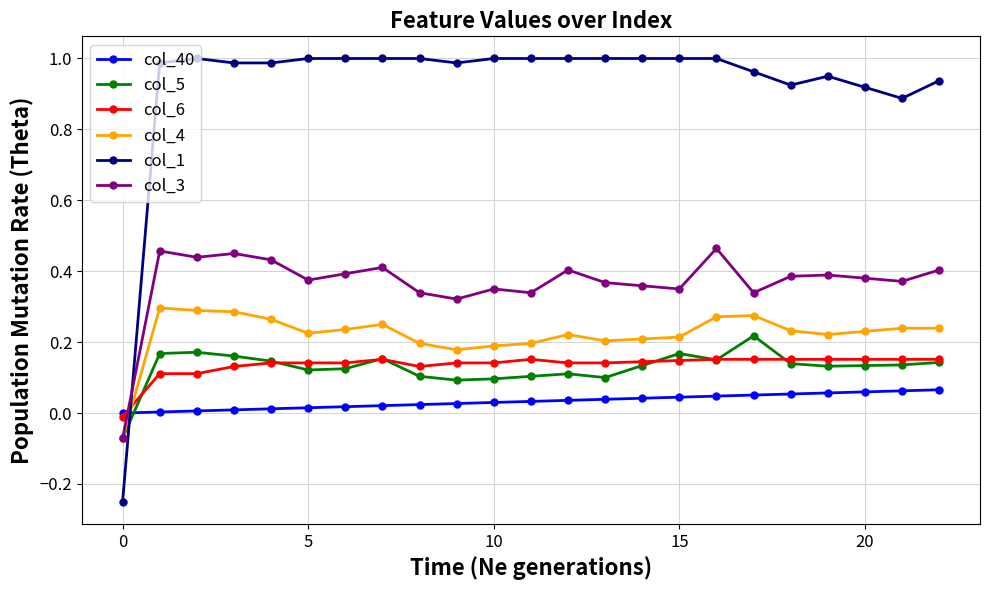

Does the chart have visible grid lines?

Yes